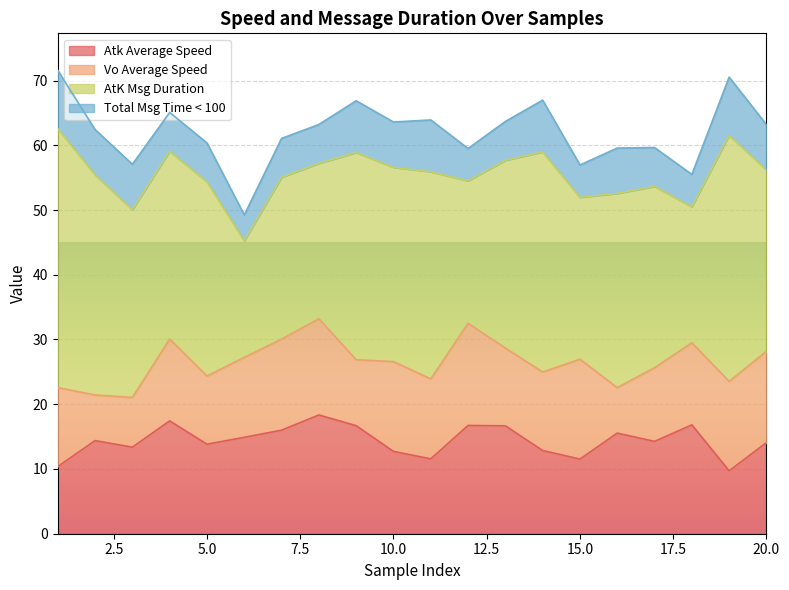

True or false: Vo Average Speed and Total Msg Time < 100 intersect in this chart.

False